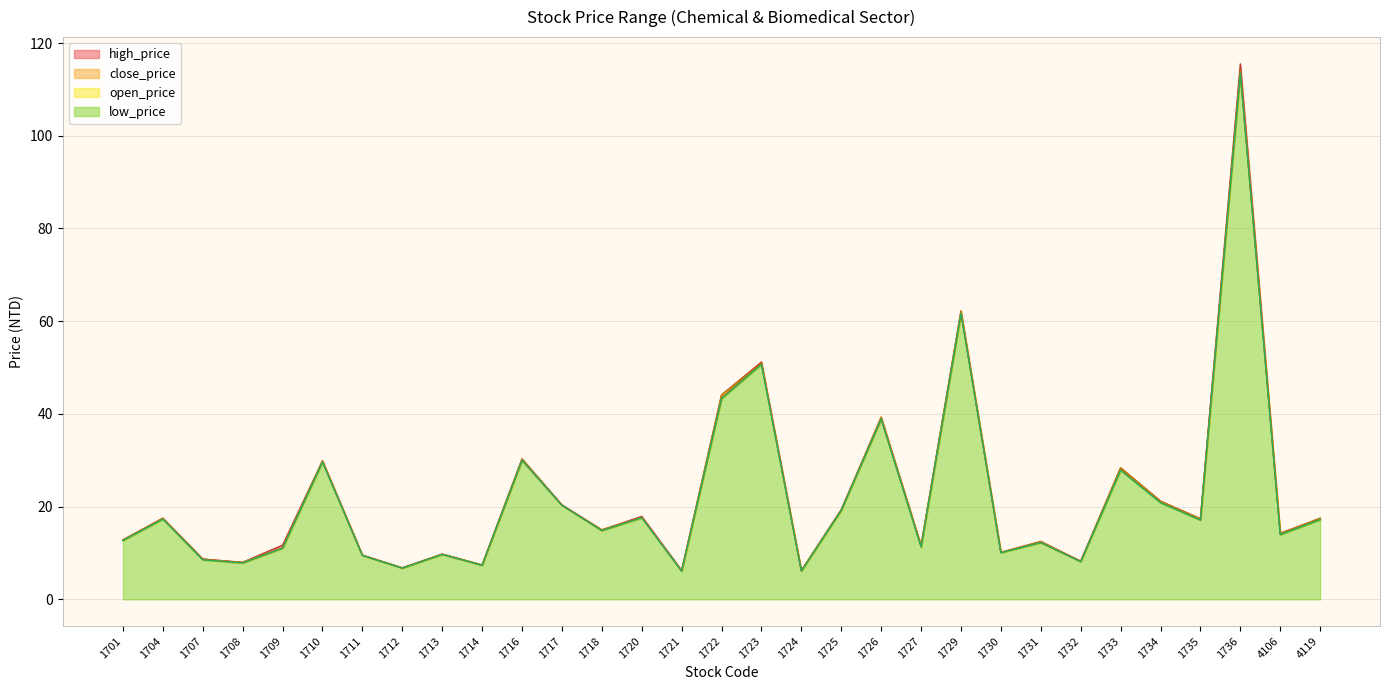

Reading left to right, list all the values displayed in this chart.

close_price: 12.8	17.5	8.7	7.9	11.1	29.7	9.5	6.8	9.7	7.4	30.0	20.3	14.8	17.7	6.1	43.4	51.0	6.2	19.4	38.9	11.4	61.7	10.2	12.2	8.2	28.2	21.1	17.1	113.5	14.2	17.3
open_price: 12.8	17.4	8.5	8.0	11.1	29.9	9.5	6.8	9.8	7.4	30.3	20.3	15.0	17.6	6.2	44.1	50.8	6.2	19.2	39.3	11.6	62.2	10.1	12.4	8.2	28.4	21.1	17.4	114.0	14.2	17.5
high_price: 12.8	17.5	8.7	8.0	11.7	29.9	9.6	6.8	9.8	7.4	30.3	20.4	15.0	17.9	6.2	44.1	51.2	6.2	19.4	39.3	11.6	62.2	10.2	12.5	8.2	28.4	21.2	17.4	115.5	14.2	17.5
low_price: 12.7	17.3	8.5	7.9	11.1	29.6	9.5	6.8	9.7	7.4	30.0	20.3	14.8	17.6	6.1	43.3	50.7	6.1	19.2	38.9	11.3	61.7	10.1	12.2	8.1	27.9	20.9	17.1	113.5	13.9	17.2